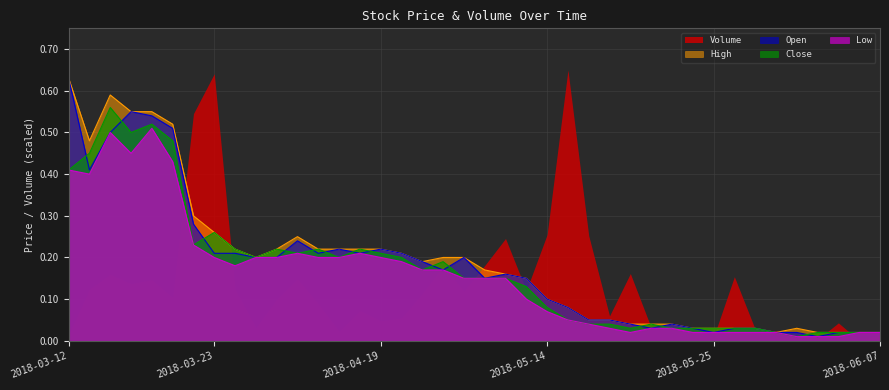

What position from the left is 2018-04-19?

16